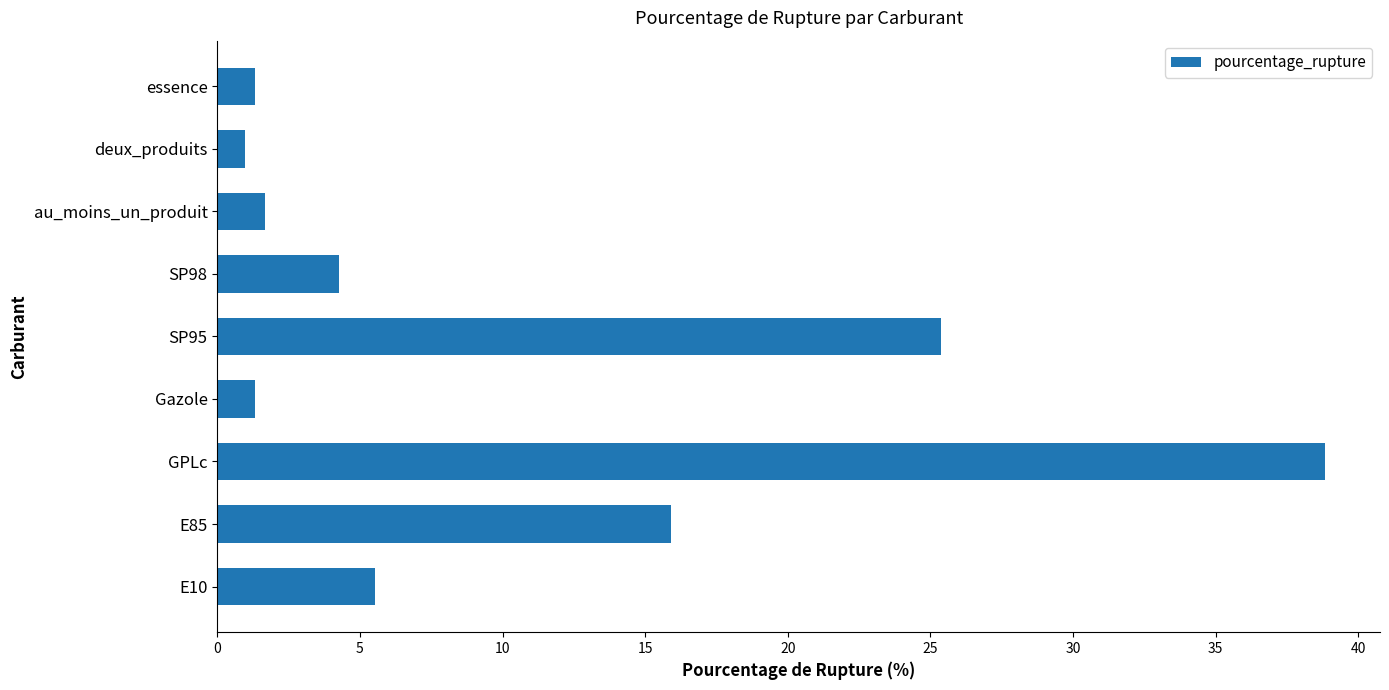

Approximately how many times larger is the value at au_moins_un_produit compared to SP98?

0.4